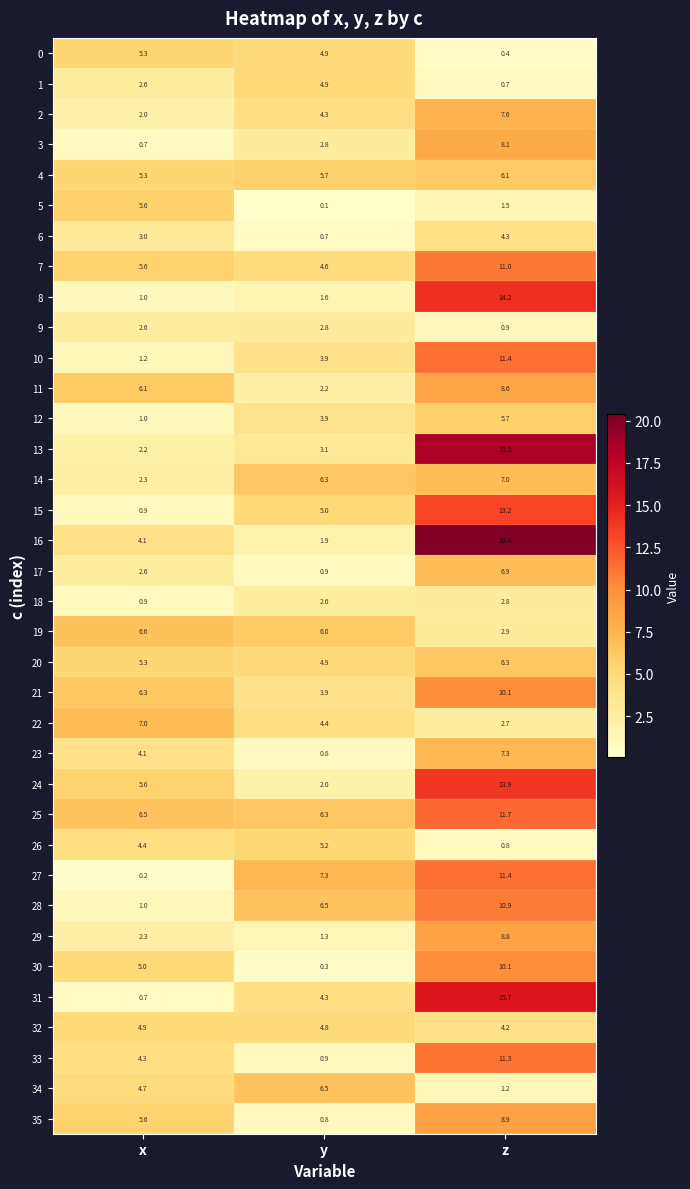

Is it true that 14 equals 2.3 at x?

True